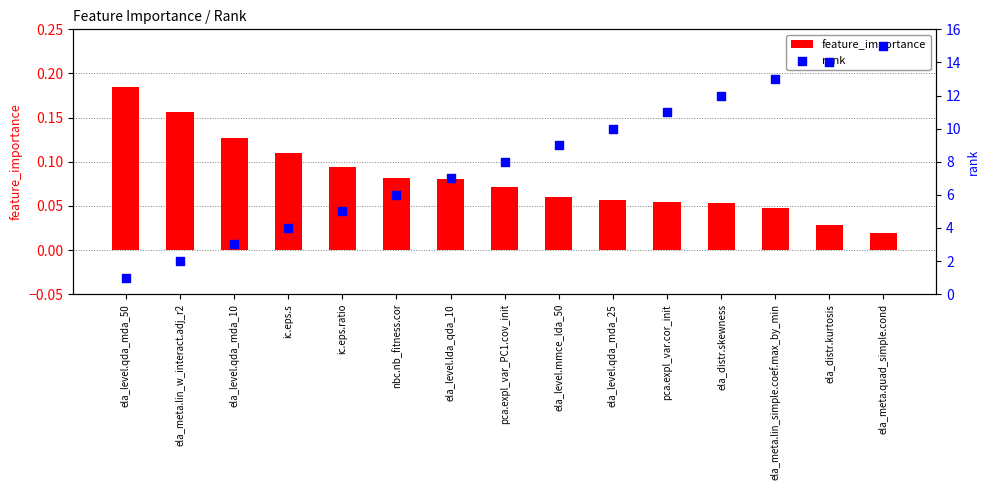

What are all the series names shown in the legend?

feature_importance, rank